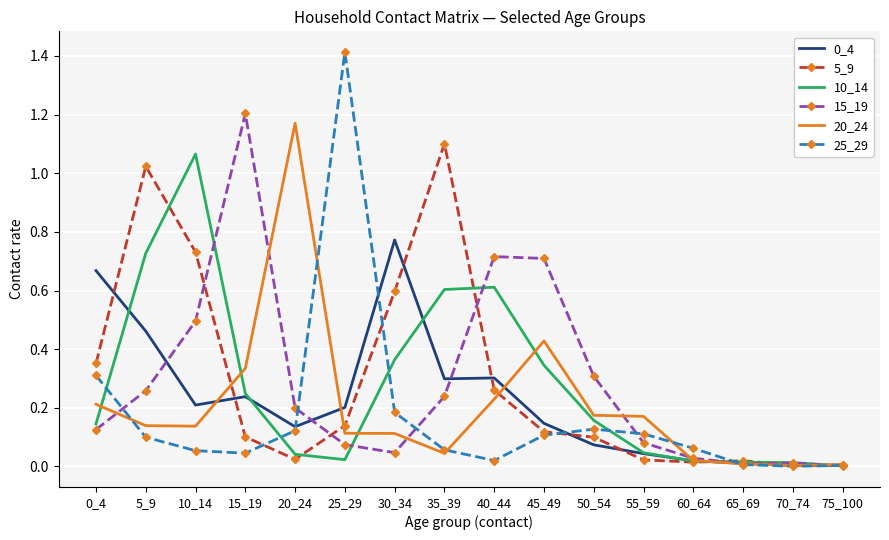

Is the value of 0_4 at 70_74 greater than the value of 10_14 at 50_54?

No